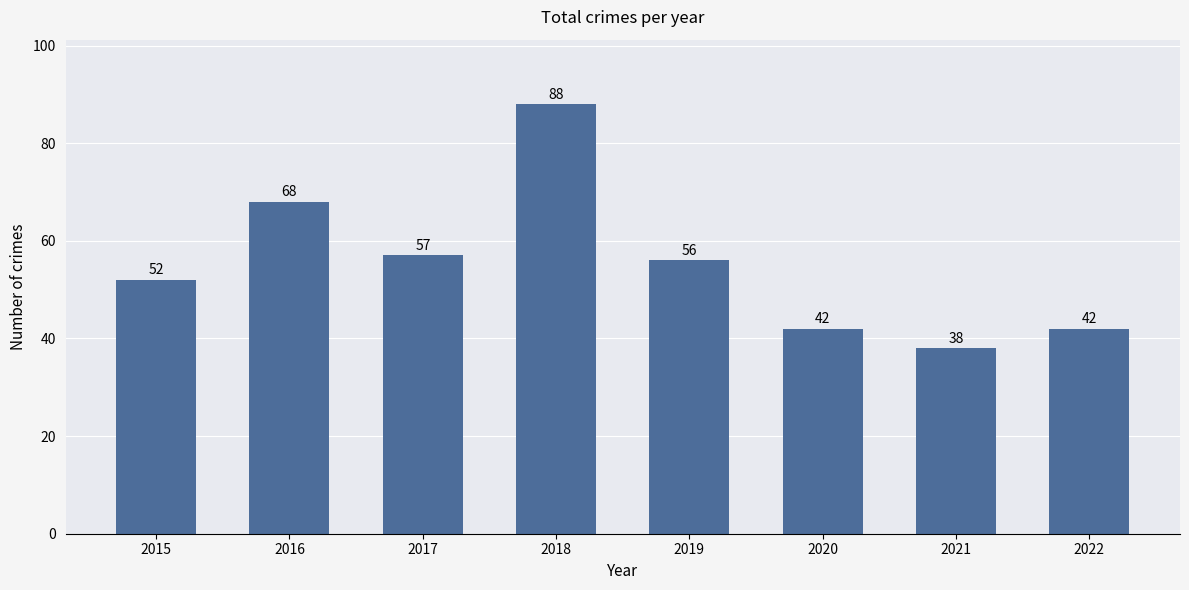

Where is the data nearest to the value 63?

2016